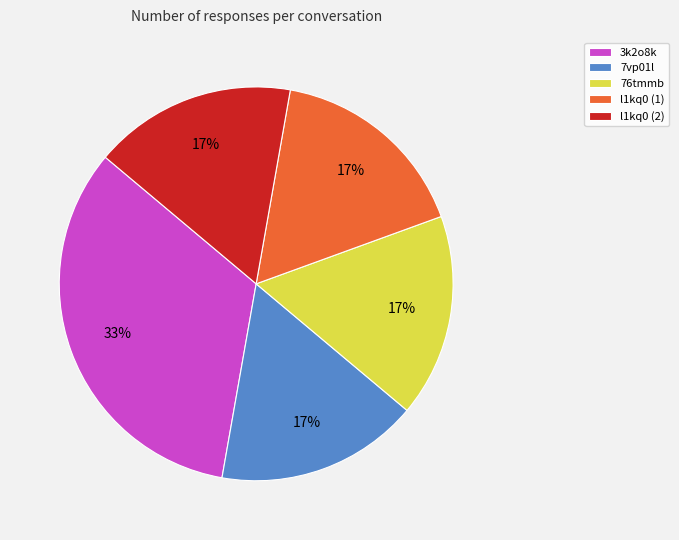

How many segments does this pie chart have?

5